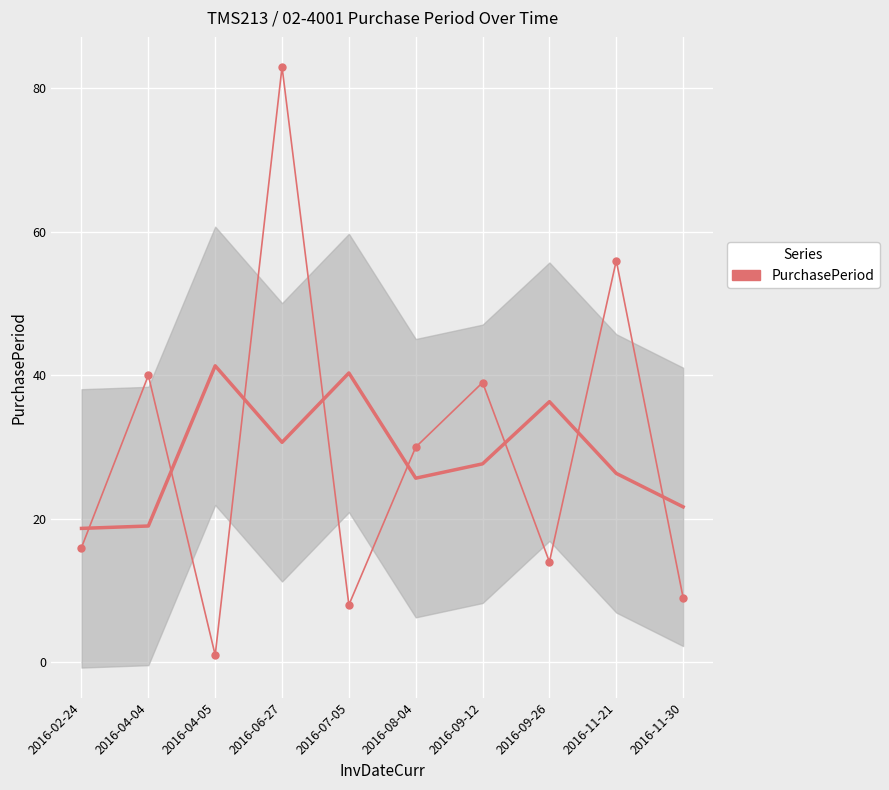

What is the label of the 5th point from the right?

2016-08-04